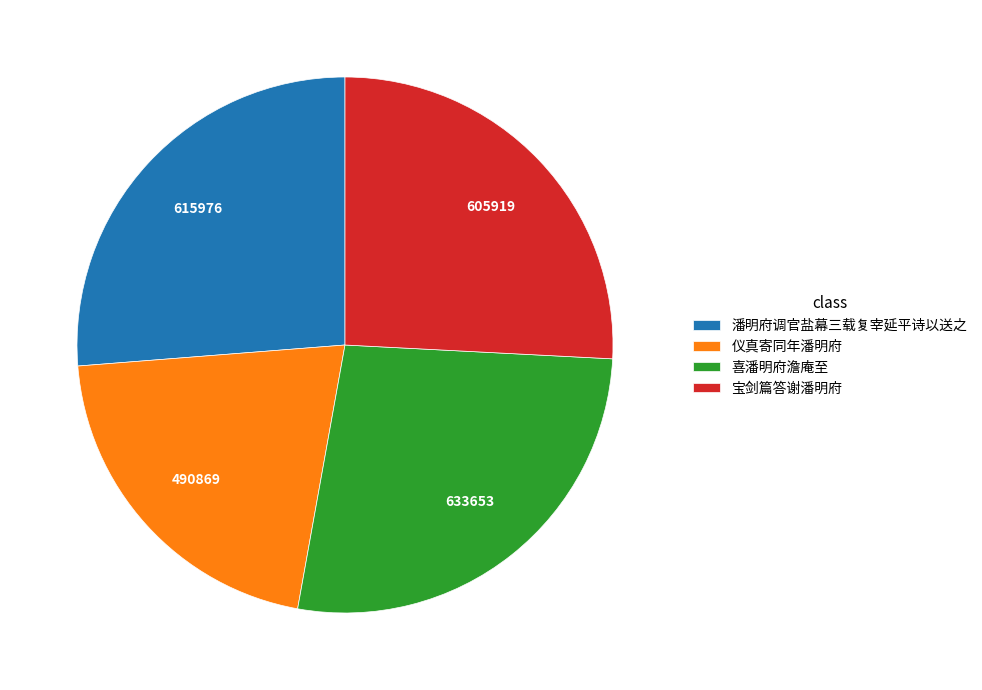

What is the smallest slice in the pie chart?

仪真寄同年潘明府